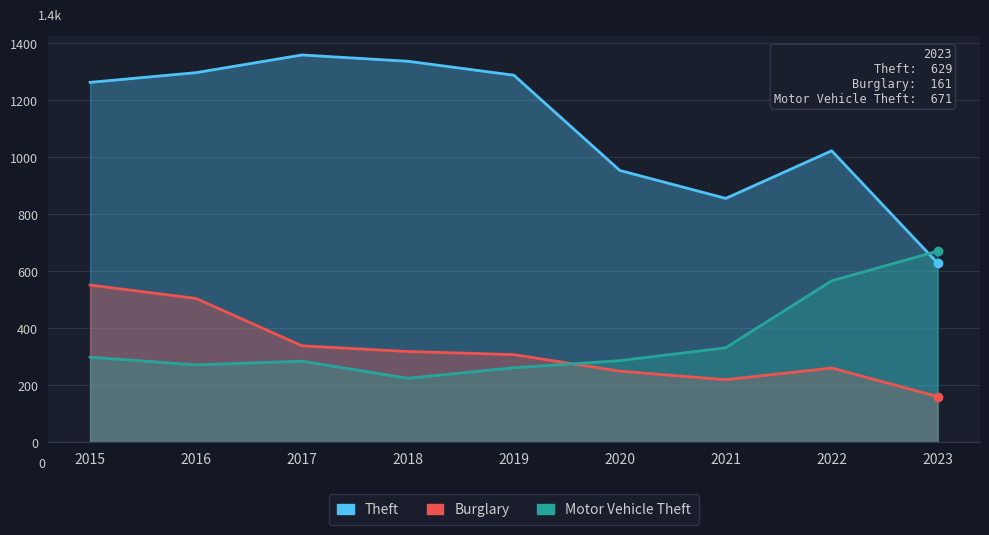

In Burglary, how many points are lower than both neighbors (excluding endpoints)?

1